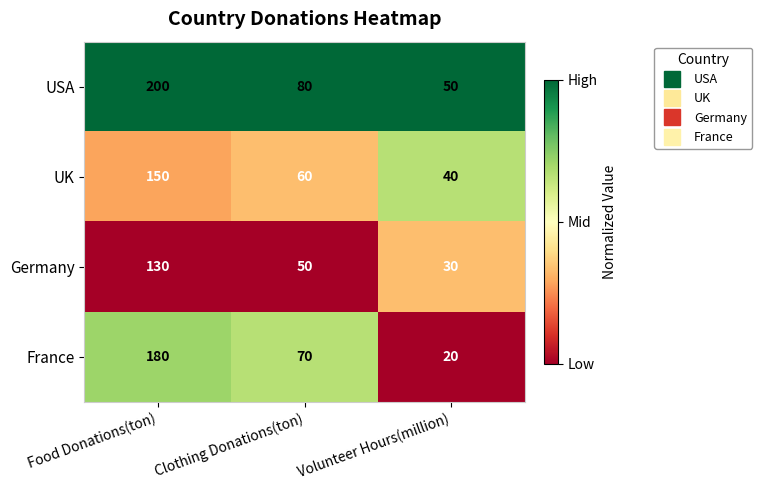

How many distinct data groups are displayed?

4